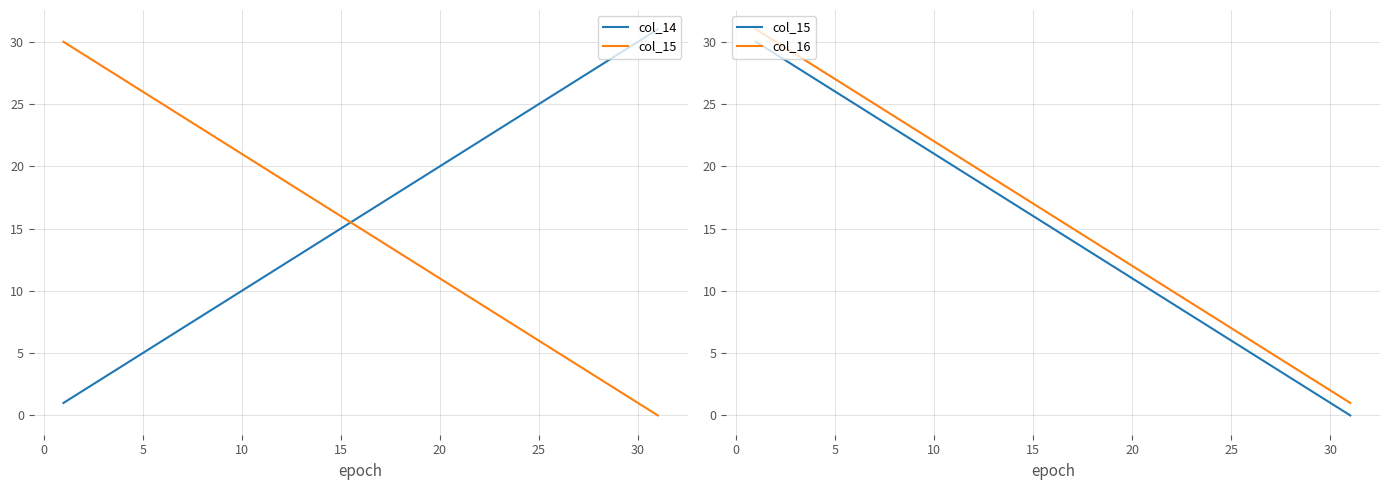

The col_15 series shows 21 at 15. True or false?

False